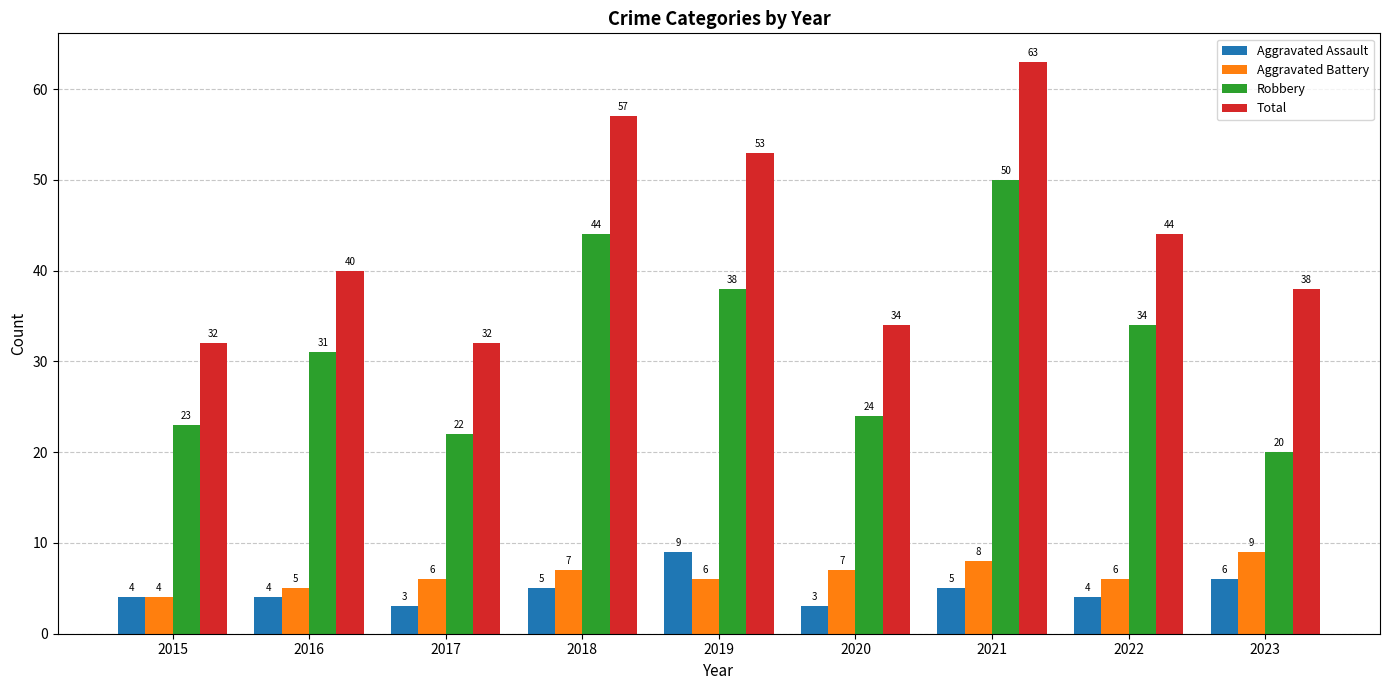

How many values in the Robbery series are below 31?

4